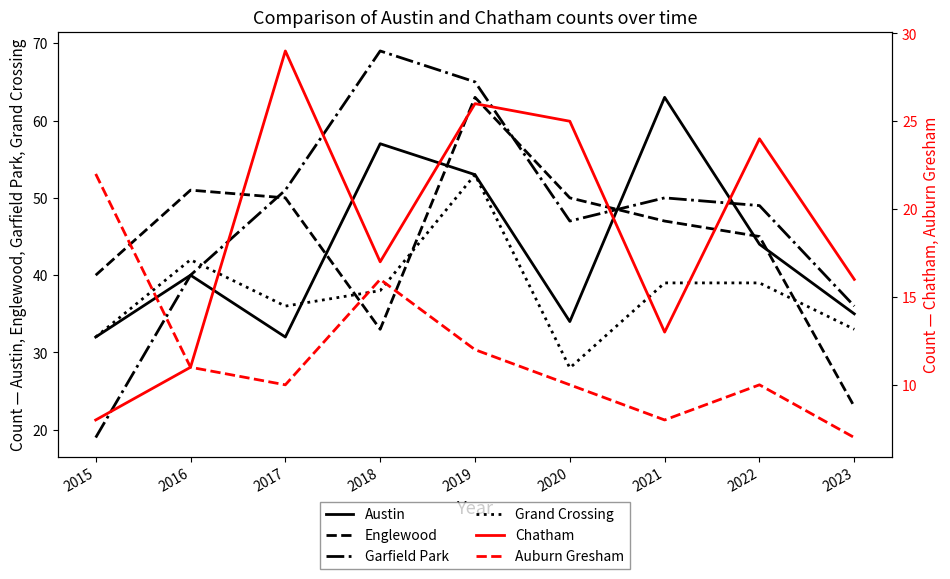

True or false: Austin and Garfield Park cross at least once.

True